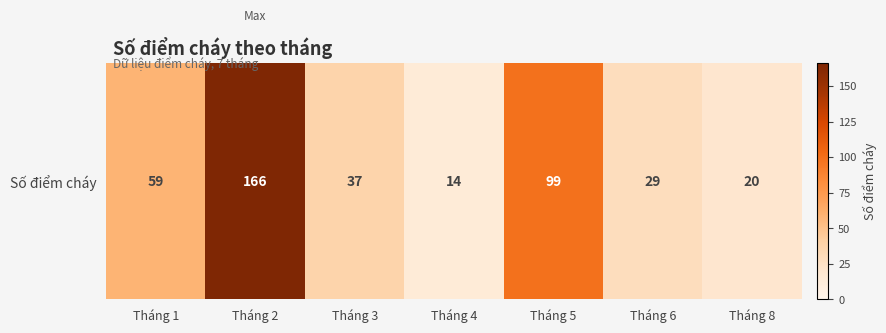

What is the sum of the values at Tháng 2 and Tháng 3?

203